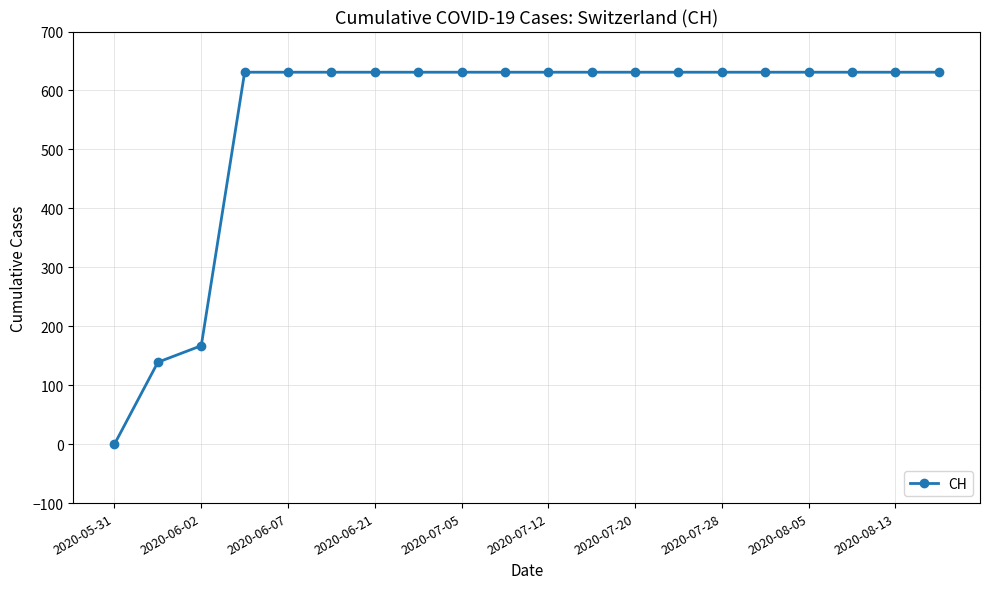

Reading left to right, list all the values displayed in this chart.

0	139	167	631	631	631	631	631	631	631	631	631	631	631	631	631	631	631	631	631